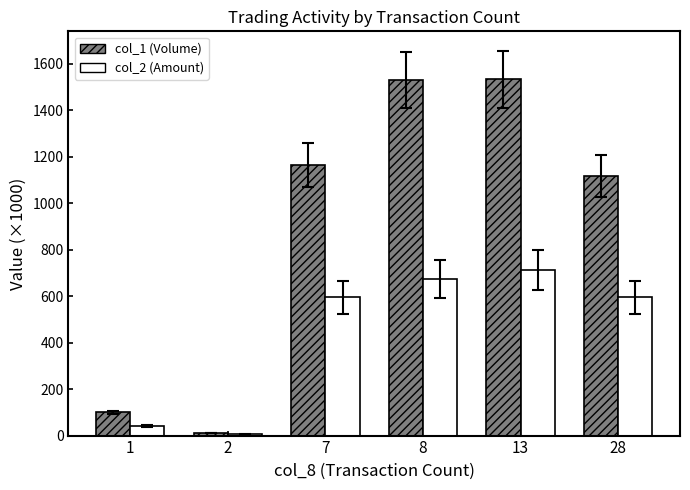

What are all the series names shown in the legend?

col_1 (Volume), col_2 (Amount)